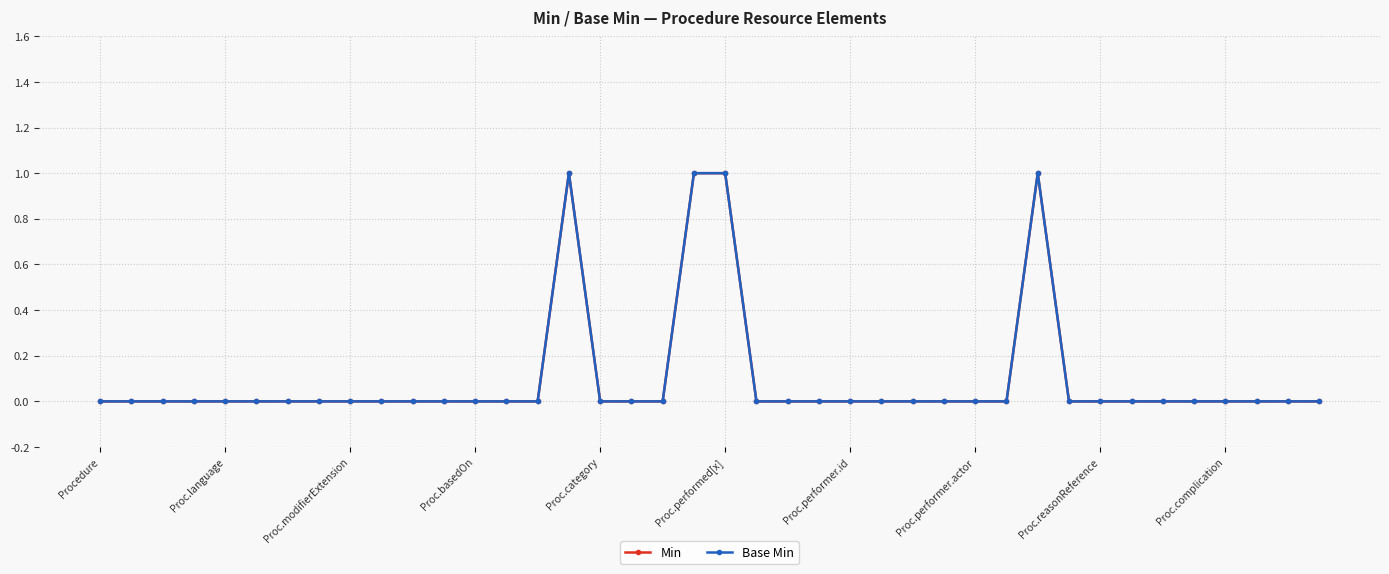

What is the label of the 30th point from the right?

10